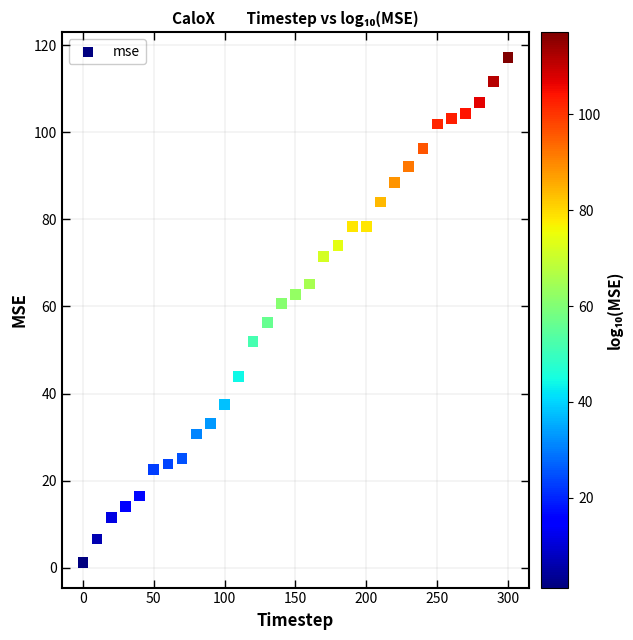

What is the range of Y values (max minus min)?

115.9